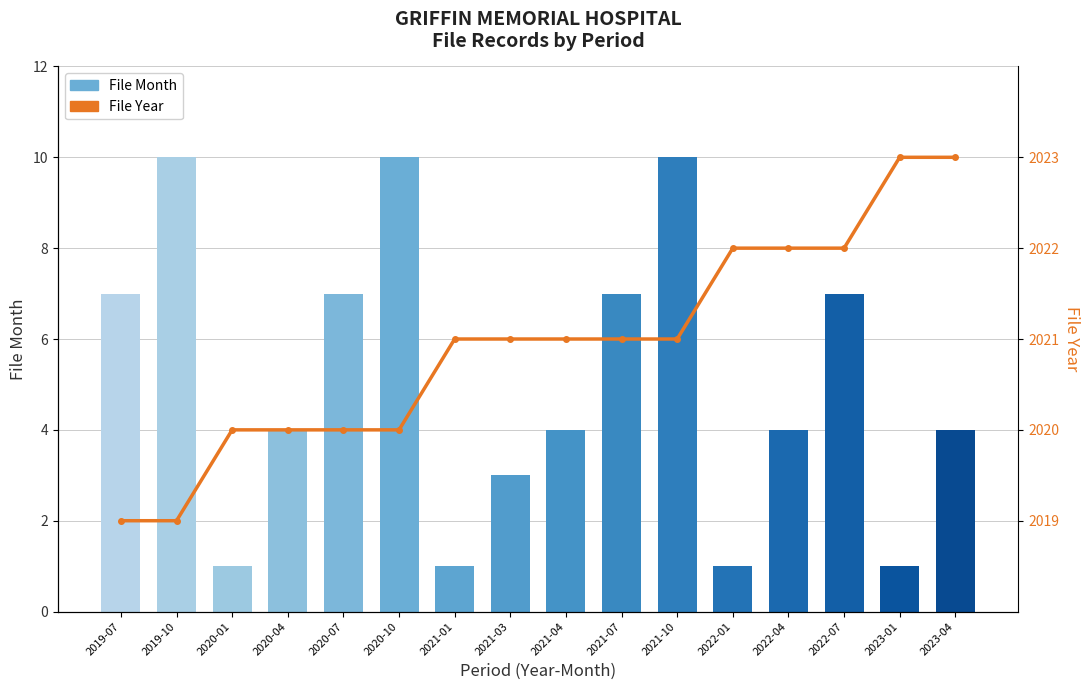

What is the value of the File Year bar at the 2nd from the left?

2019